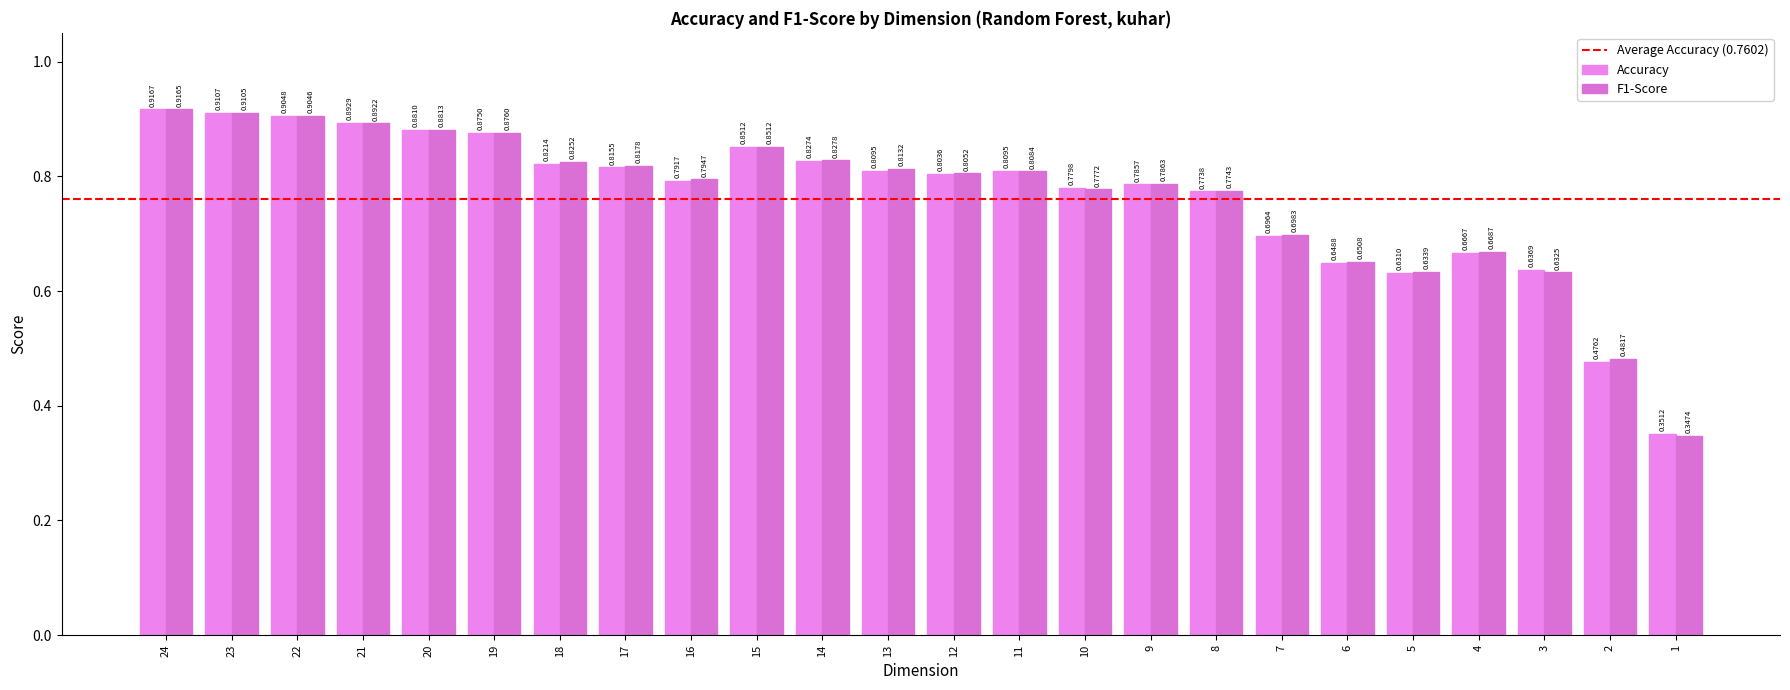

Rank the series by their average value, from highest to lowest.

F1-Score, Accuracy